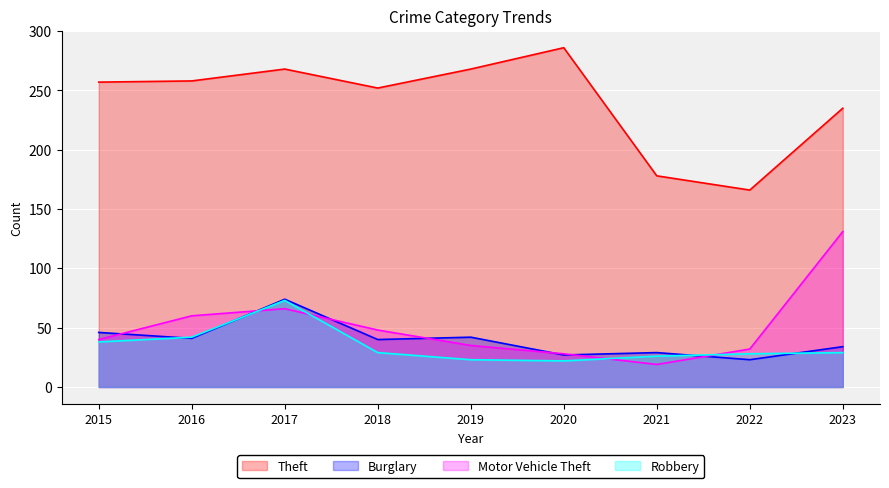

What is the approximate value of Motor Vehicle Theft at 2021, to the nearest 10?

20